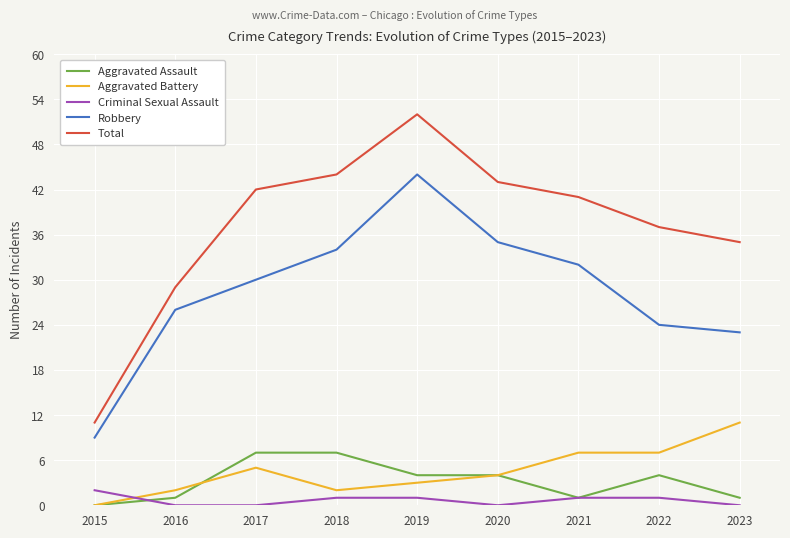

At which category is the sum across all series the highest?

2019